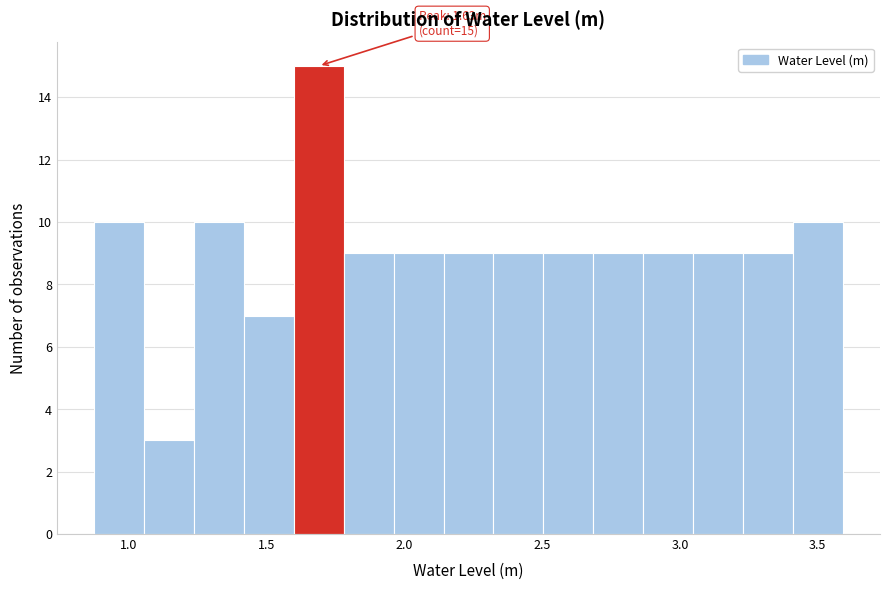

Around what value on the x-axis is the tallest bar? Give the approximate position of its centre, as read against the axis.

1.70